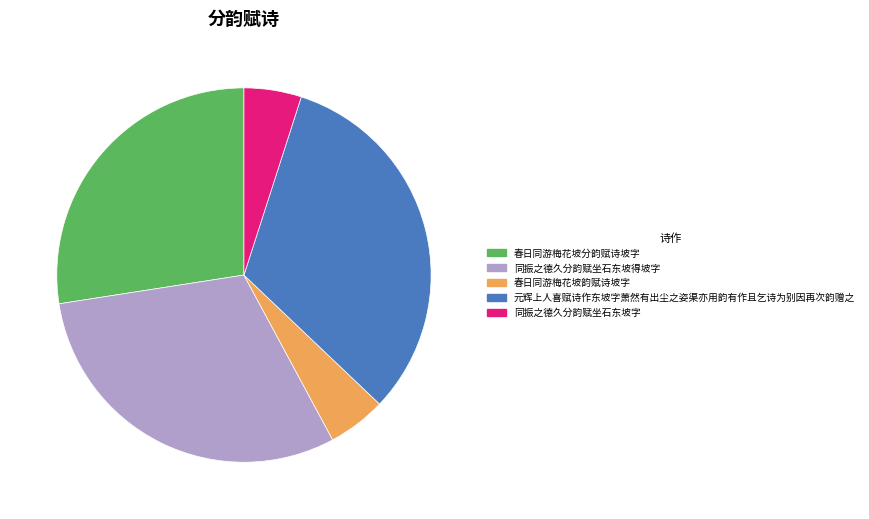

Does 春日同游梅花坡分韵赋诗坡字 account for over 50% of the chart?

No